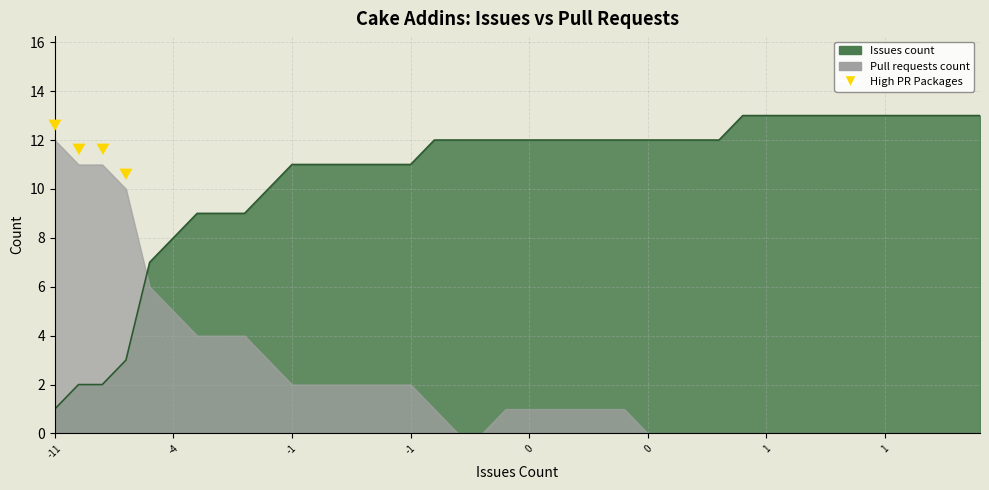

How many intersections are there between Issues count and Pull requests count?

14